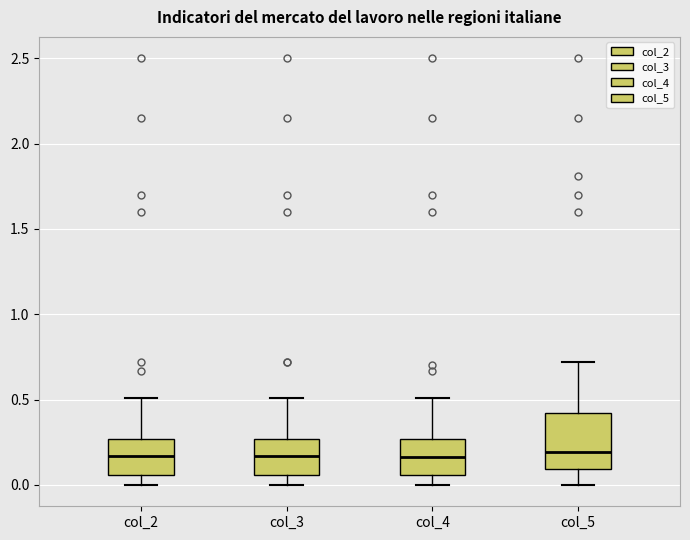

Reading left to right, read every box against the y-axis: the position of its median line, the range the box covers, and the ends of its whiskers. The values are not printed on the chart, so give them approximately, as read against the axis.

col_2: median 0.15, box 0.05 to 0.25, whiskers 0.00 to 0.50
col_3: median 0.15, box 0.05 to 0.25, whiskers 0.00 to 0.50
col_4: median 0.15, box 0.05 to 0.25, whiskers 0.00 to 0.50
col_5: median 0.20, box 0.10 to 0.40, whiskers 0.00 to 0.70